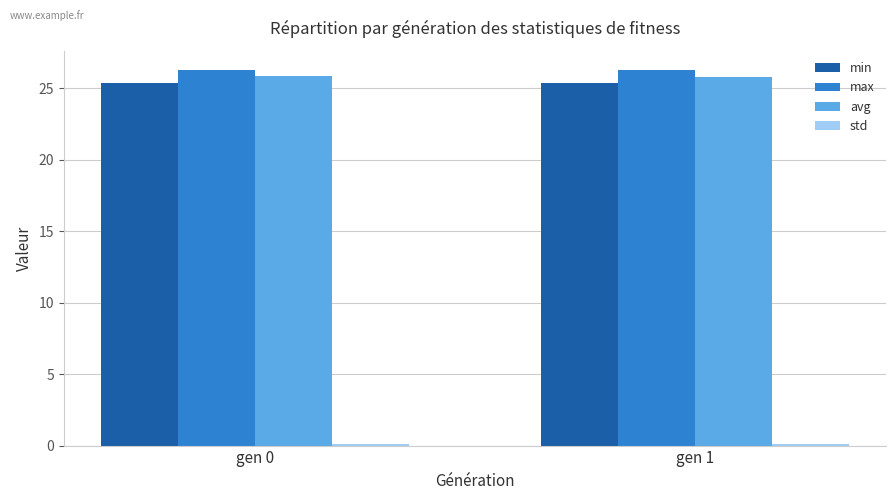

What is the average value of the avg series?

25.8